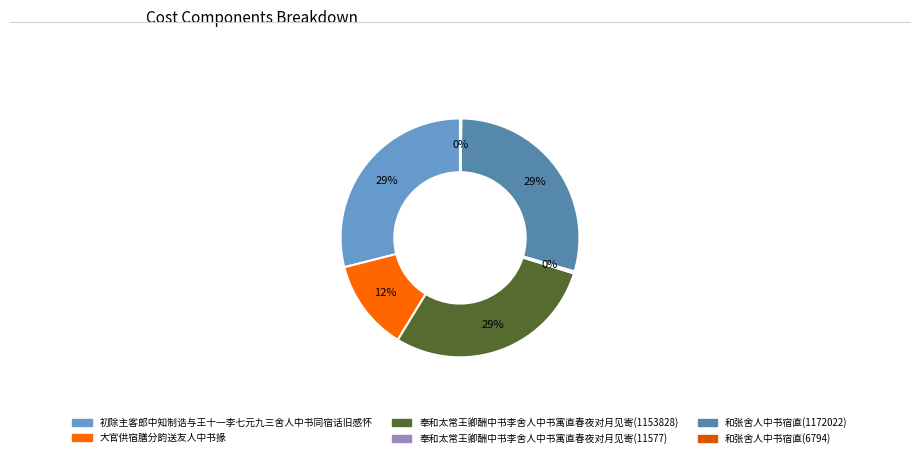

What is the ratio of the value at 和张舍人中书宿直(1172022) to the value at 大官供宿膳分韵送友人中书掾?

2.4